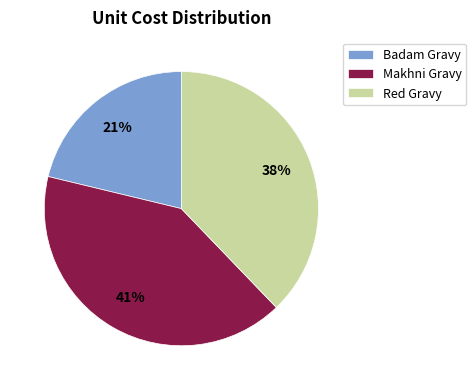

Between Makhni Gravy and Red Gravy, which is larger?

Makhni Gravy